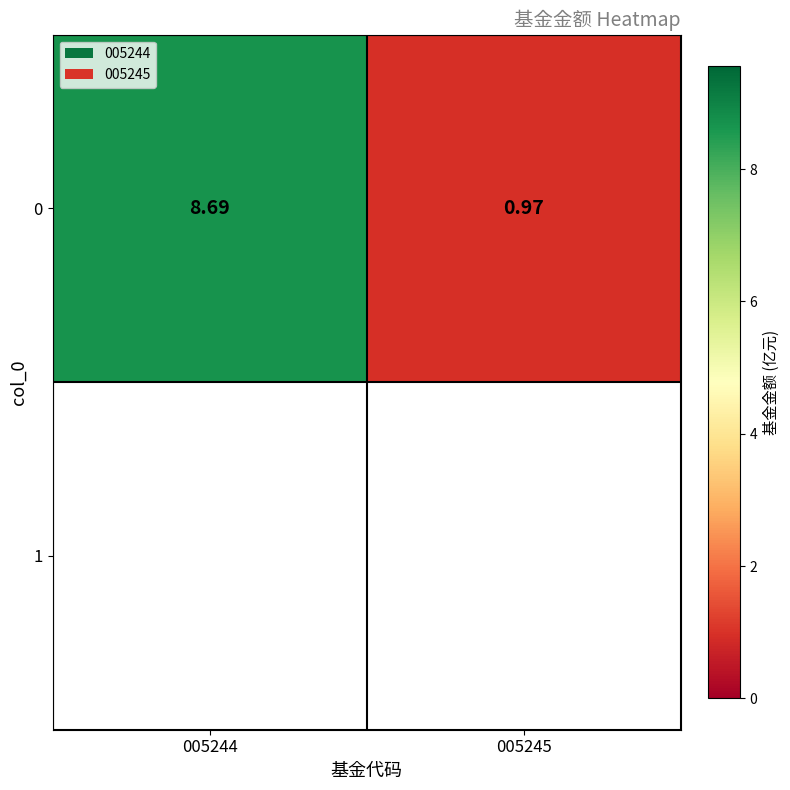

What is the difference between the maximum and minimum values?

7.7